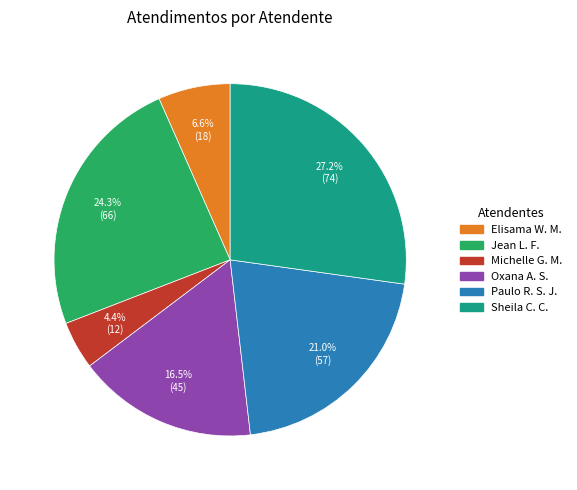

How many segments does this pie chart have?

6